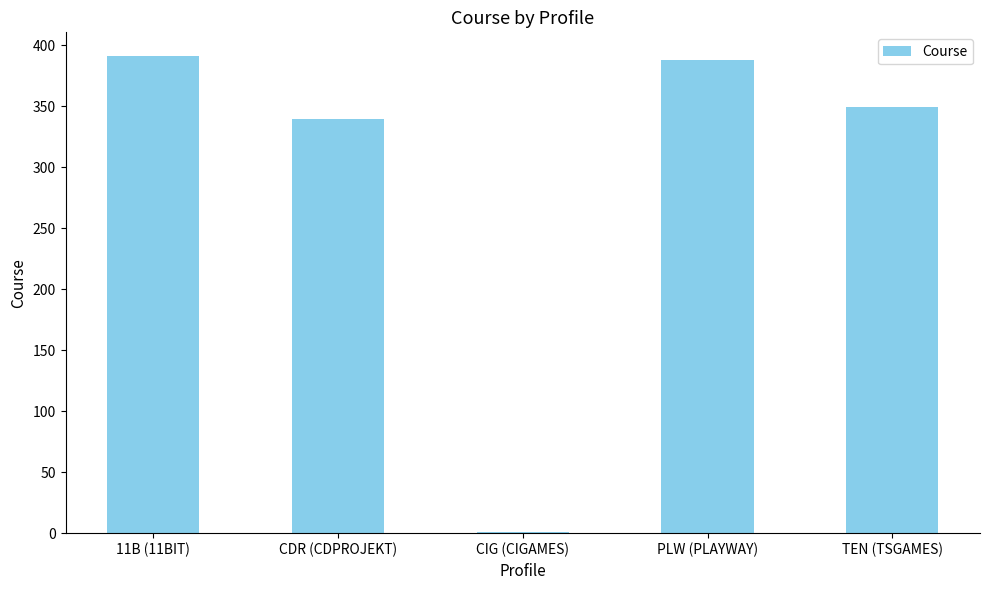

What value does the data have at TEN (TSGAMES)?

349.5